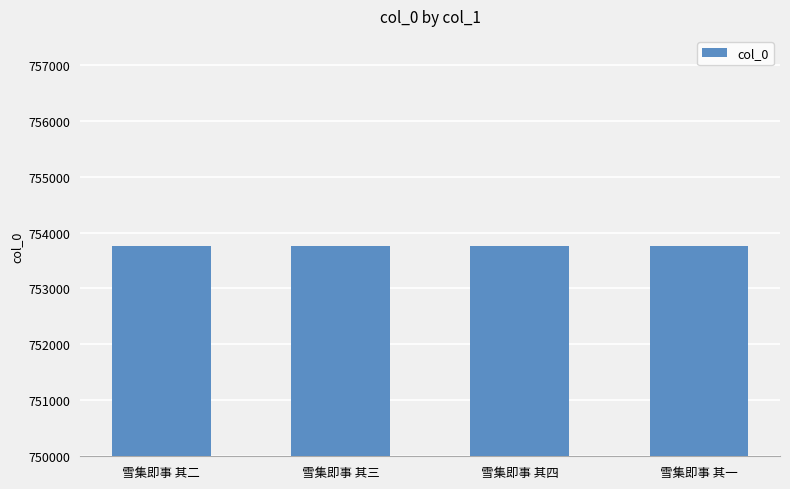

What is the approximate value at 雪集即事 其三?

753758